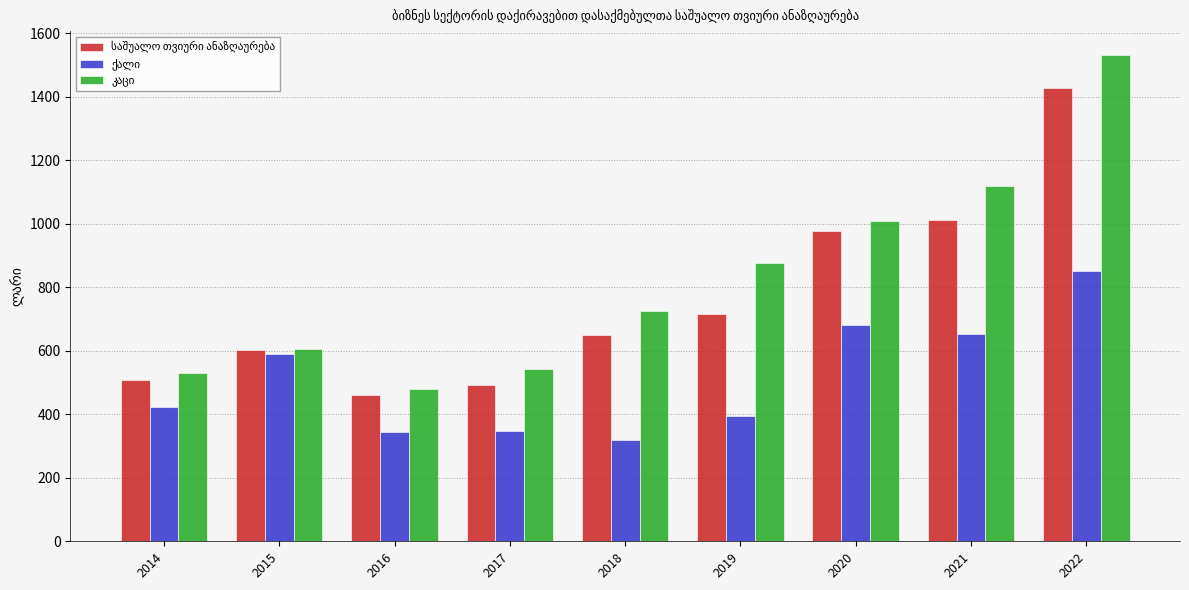

What is the smallest value displayed?

319.7